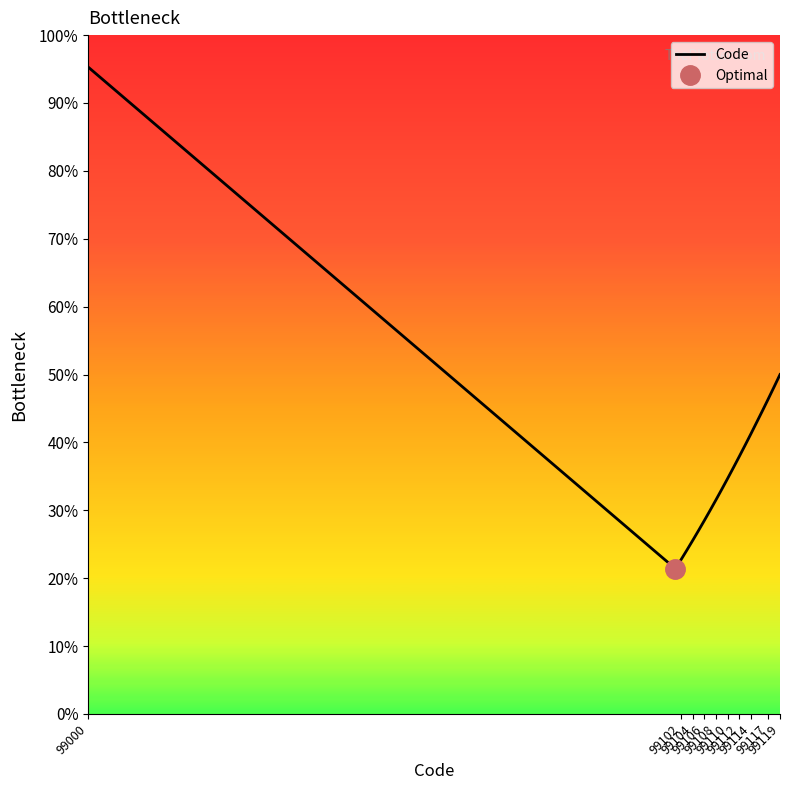

Where is the first local minimum?

99102